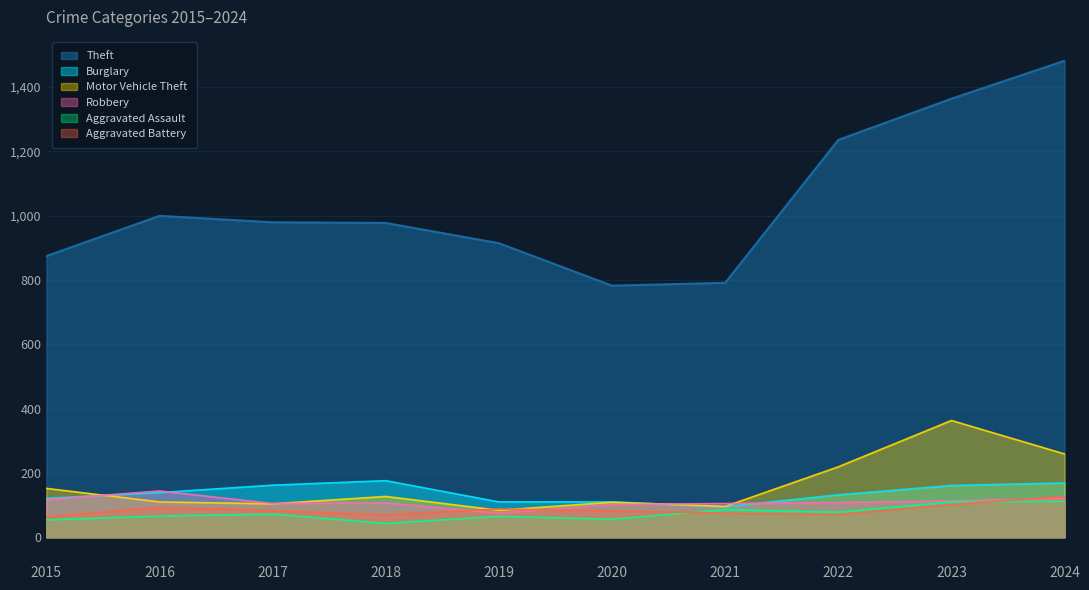

At which category does the chart reach its minimum across all series?

2018